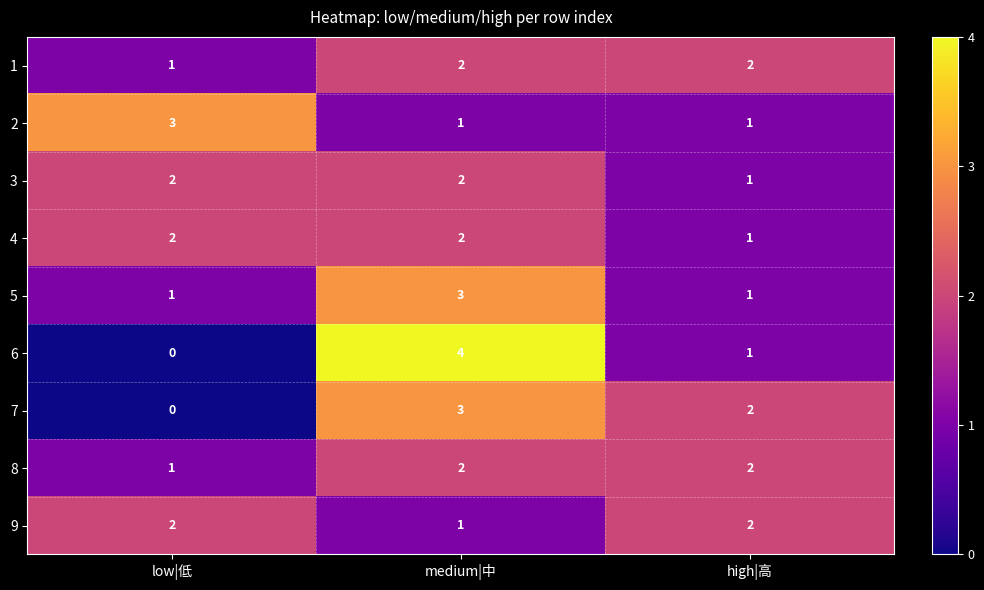

Count the 1 values in the range 1 to 2.

3